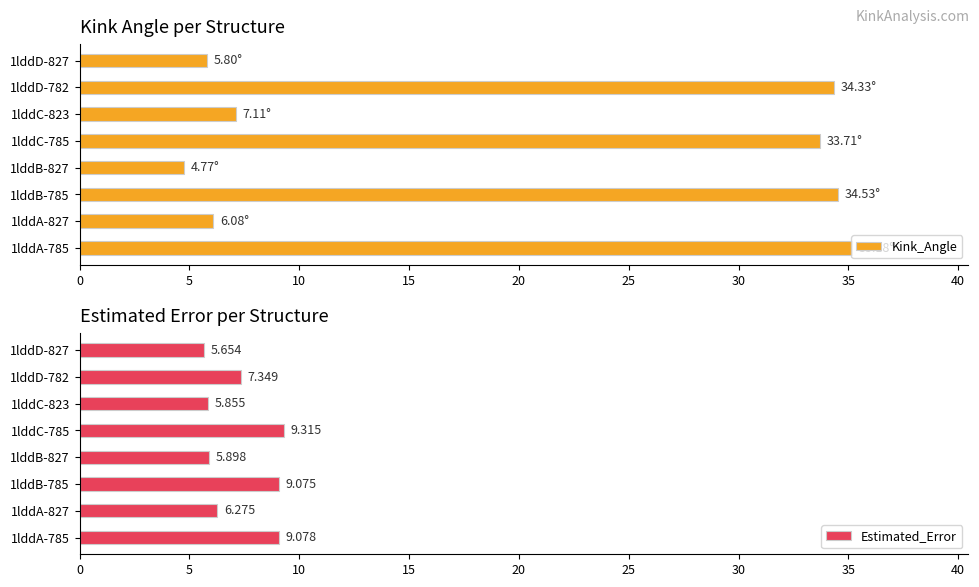

Are the bars grouped side by side (vs. stacked)?

Yes